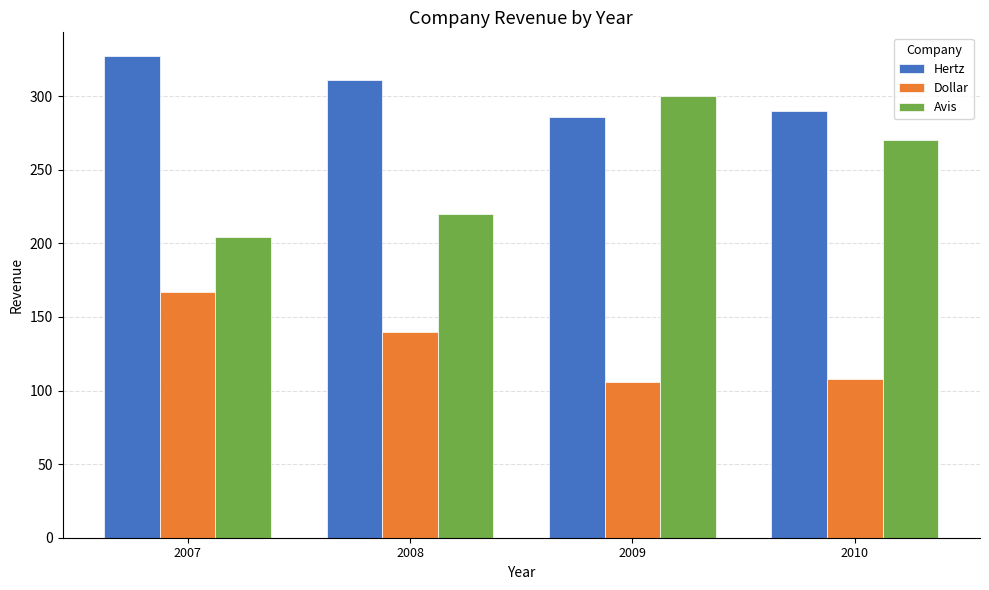

What is the average value of the Hertz series?

304